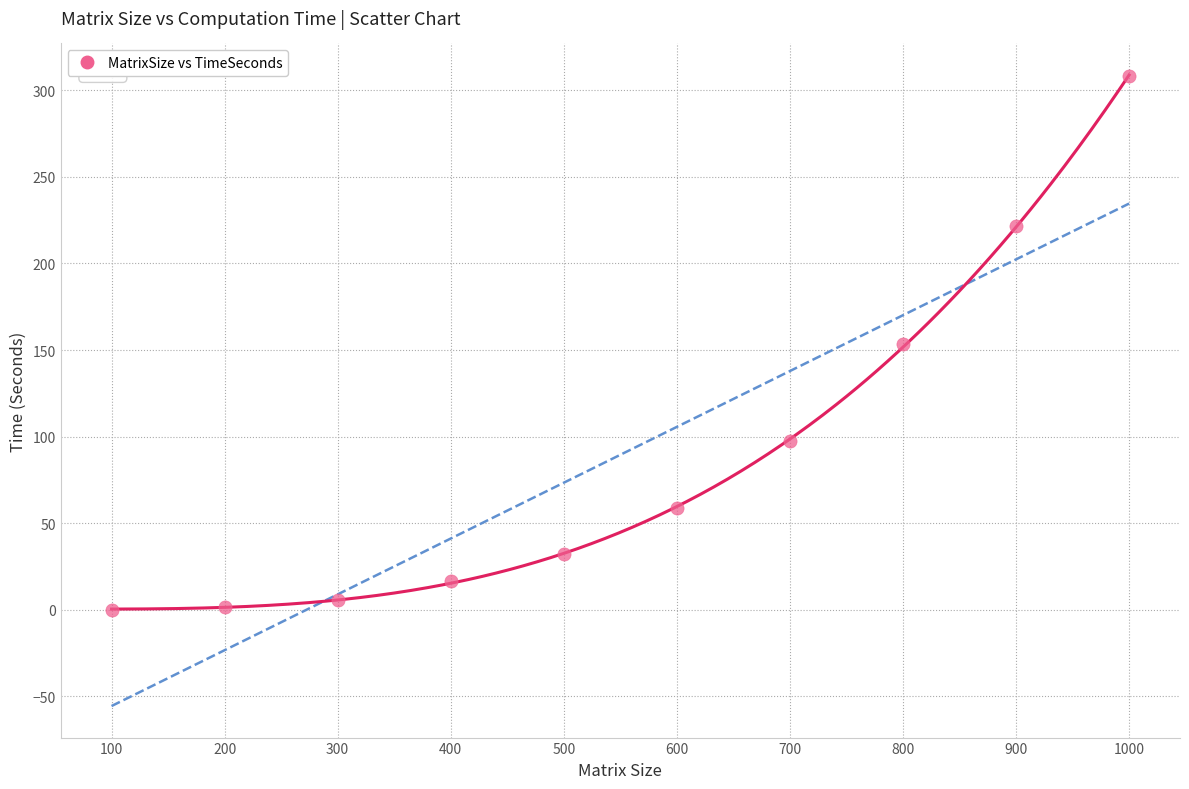

What is the average Y value?

89.5